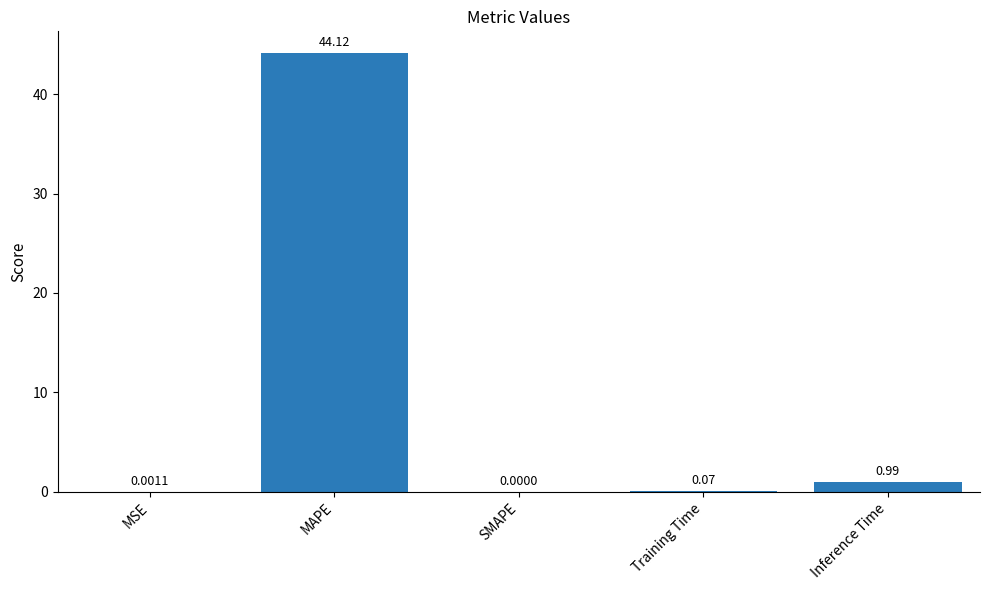

What value does the data have at MAPE?

44.1